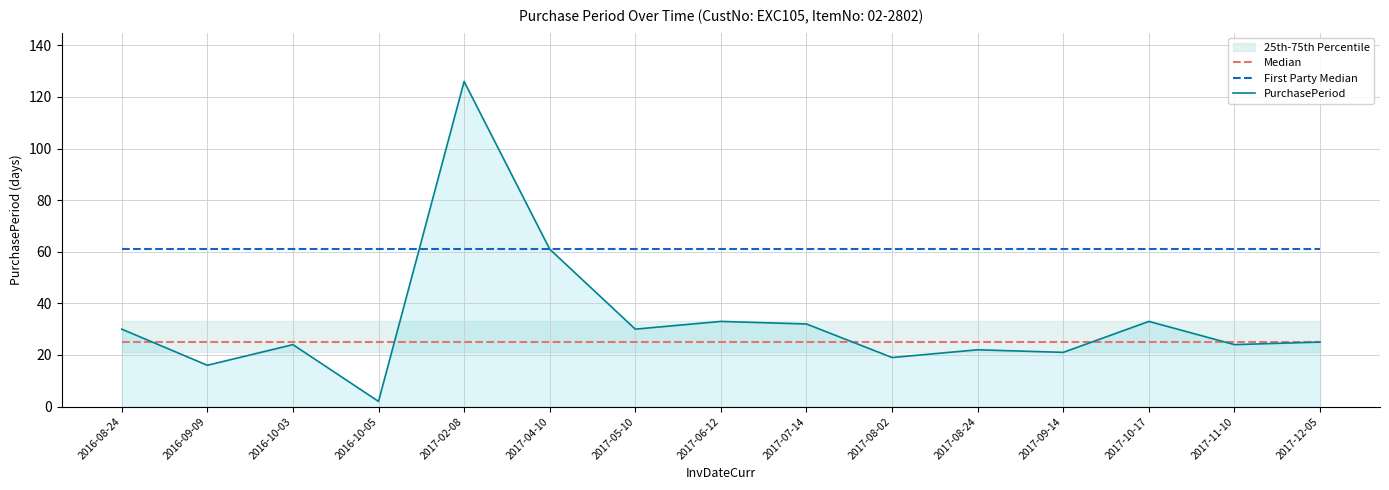

Reading right to left, what are all the values shown in this chart?

Median: 2017-12-05=25	2017-11-10=25	2017-10-17=25	2017-09-14=25	2017-08-24=25	2017-08-02=25	2017-07-14=25	2017-06-12=25	2017-05-10=25	2017-04-10=25	2017-02-08=25	2016-10-05=25	2016-10-03=25	2016-09-09=25	2016-08-24=25
First Party Median: 2017-12-05=61	2017-11-10=61	2017-10-17=61	2017-09-14=61	2017-08-24=61	2017-08-02=61	2017-07-14=61	2017-06-12=61	2017-05-10=61	2017-04-10=61	2017-02-08=61	2016-10-05=61	2016-10-03=61	2016-09-09=61	2016-08-24=61
PurchasePeriod: 2017-12-05=25	2017-11-10=24	2017-10-17=33	2017-09-14=21	2017-08-24=22	2017-08-02=19	2017-07-14=32	2017-06-12=33	2017-05-10=30	2017-04-10=61	2017-02-08=126	2016-10-05=2	2016-10-03=24	2016-09-09=16	2016-08-24=30